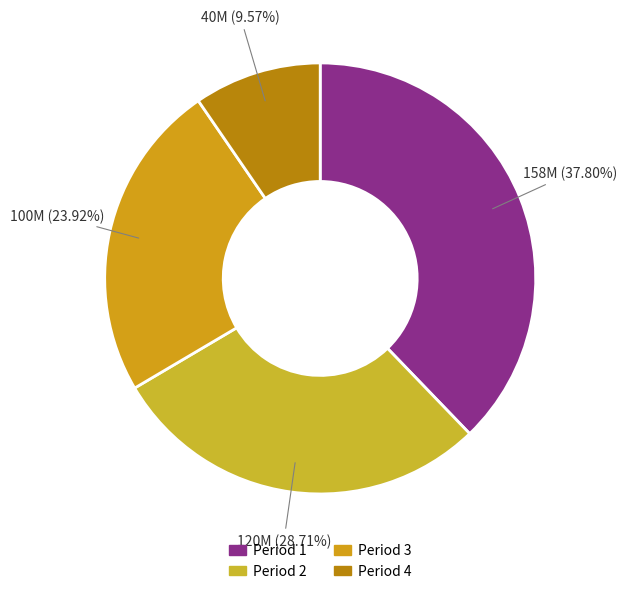

What is the change in value from Period 2 to Period 4?

-80